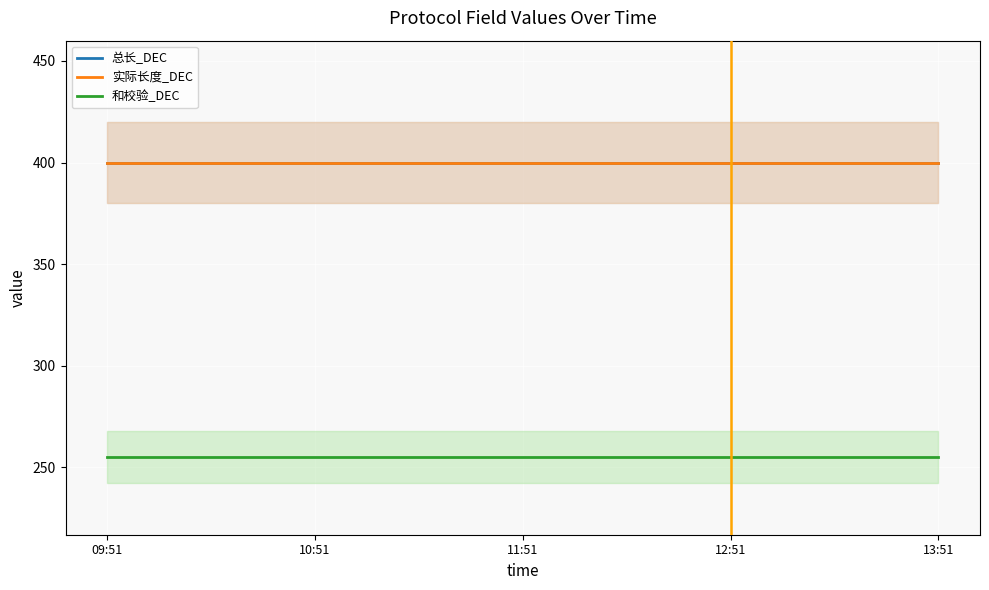

The value of 实际长度_DEC at 11:51 is 400. True or false?

True